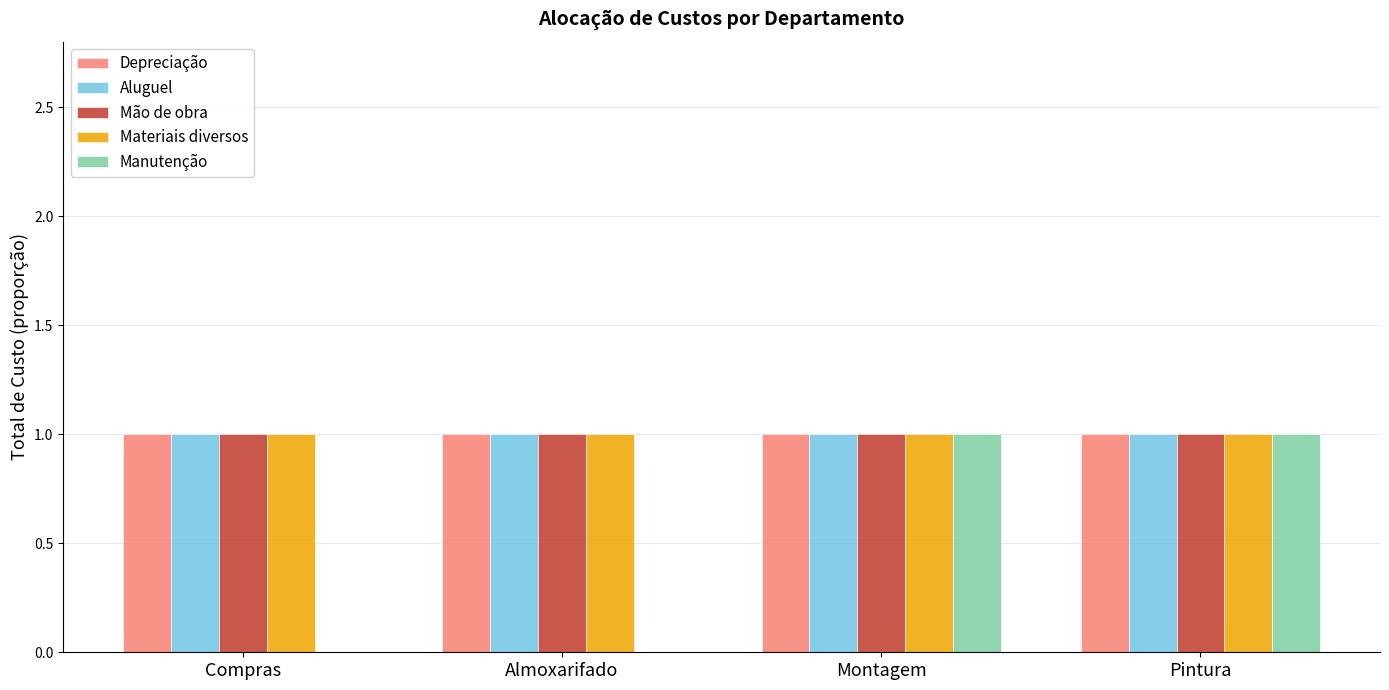

Between Compras and Montagem, which series saw the biggest shift?

Manutenção